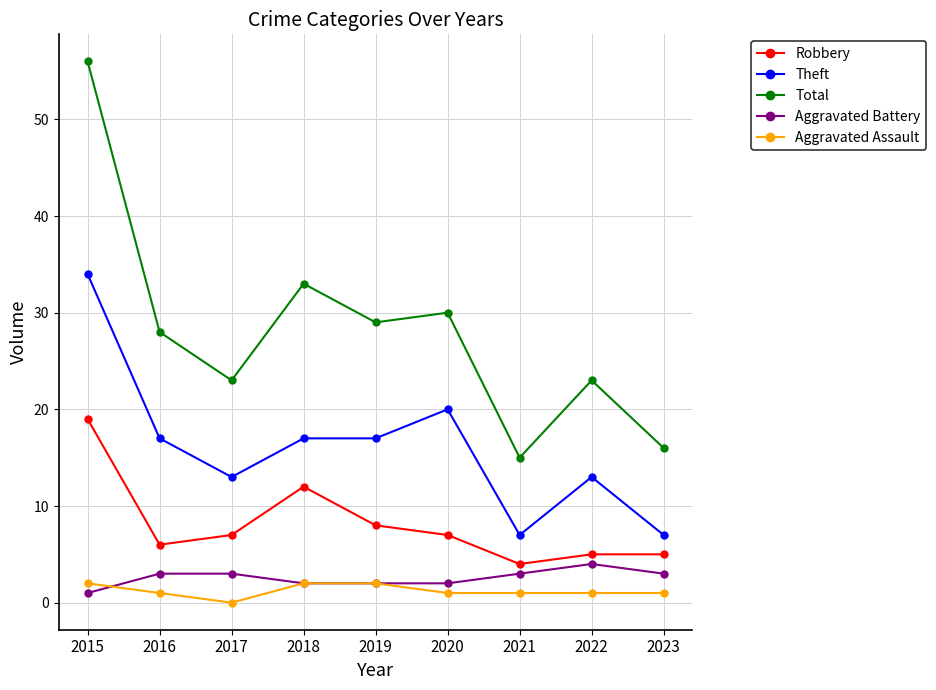

Reading right to left, list all the values displayed in this chart.

Robbery: 2023=5	2022=5	2021=4	2020=7	2019=8	2018=12	2017=7	2016=6	2015=19
Theft: 2023=7	2022=13	2021=7	2020=20	2019=17	2018=17	2017=13	2016=17	2015=34
Total: 2023=16	2022=23	2021=15	2020=30	2019=29	2018=33	2017=23	2016=28	2015=56
Aggravated Battery: 2023=3	2022=4	2021=3	2020=2	2019=2	2018=2	2017=3	2016=3	2015=1
Aggravated Assault: 2023=1	2022=1	2021=1	2020=1	2019=2	2018=2	2017=0	2016=1	2015=2